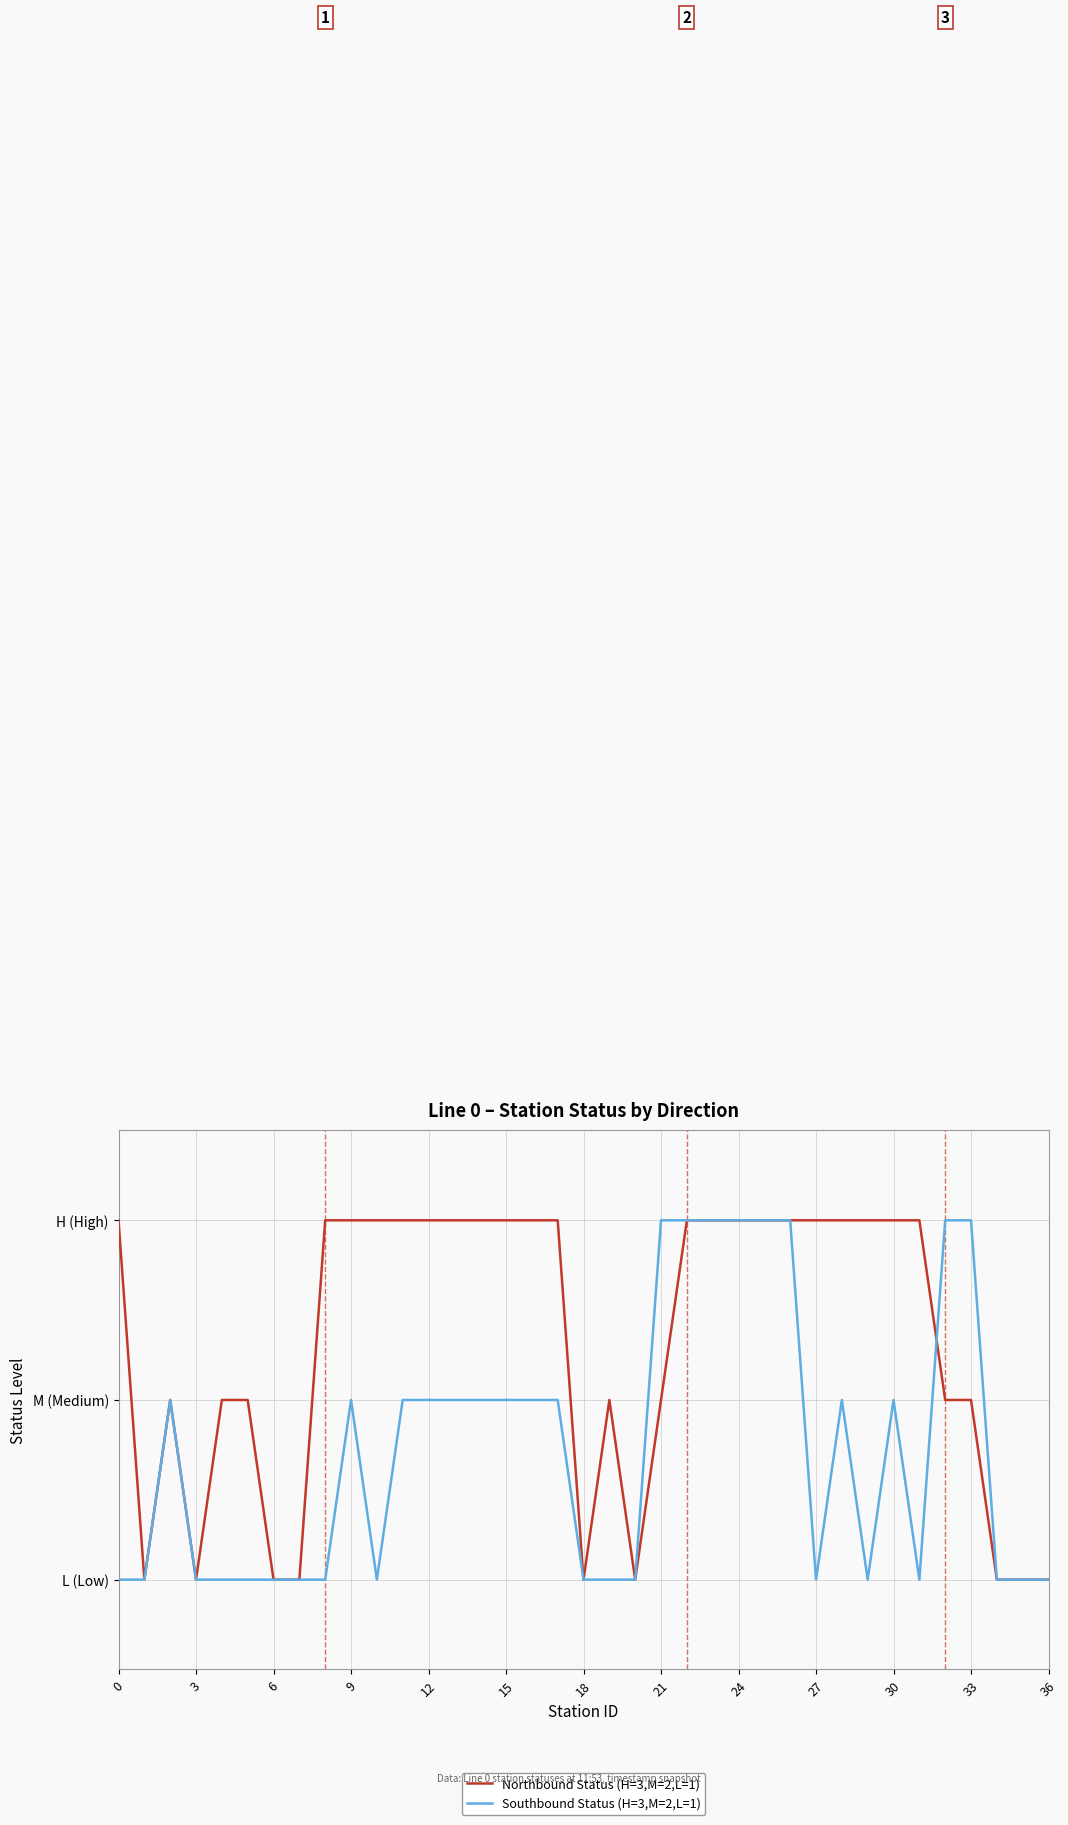

At how many categories does at least one series exceed 2?

24